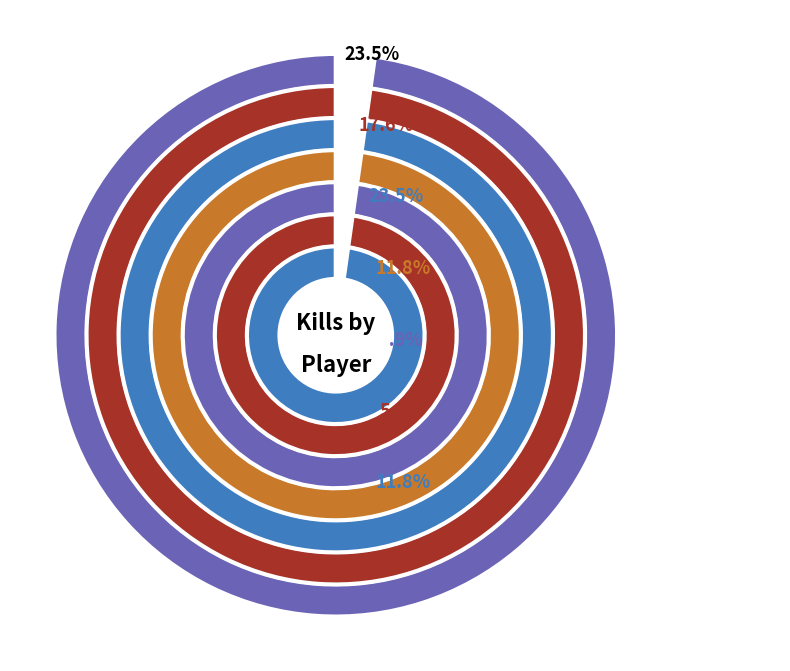

To the nearest percent, what percentage of the pie is kisero?

6%